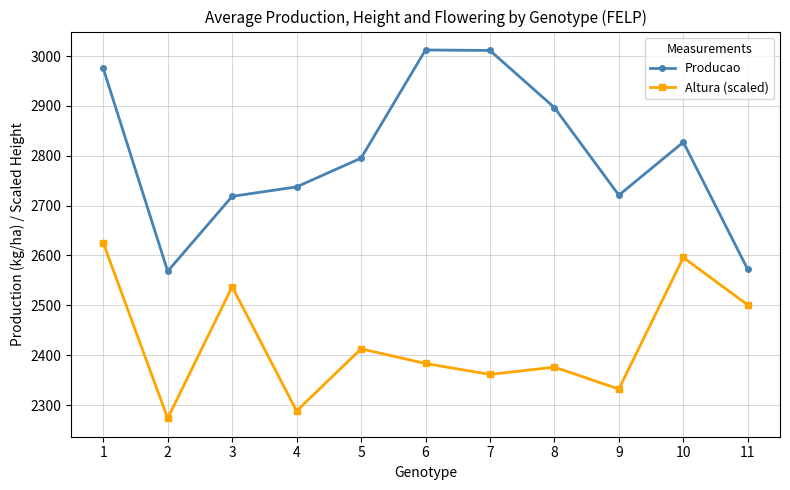

Which series has the largest range (max minus min)?

Producao